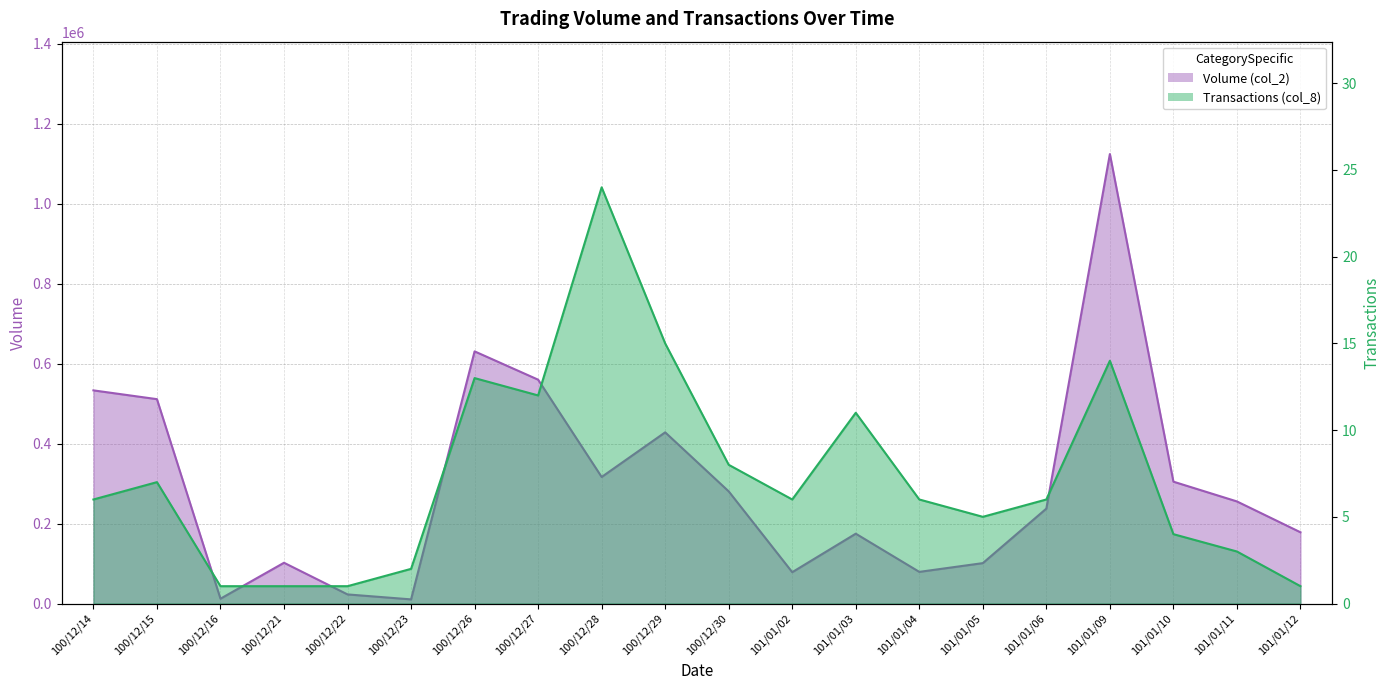

How many data points in Transactions (col_8) are less than 6?

8